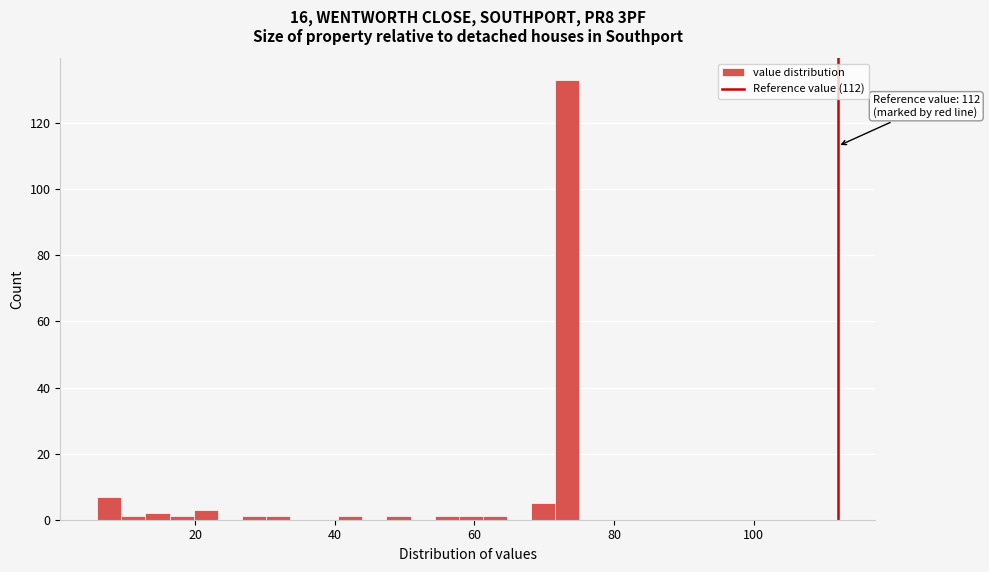

Read against the x-axis, roughly where is the centre of the tallest bar?

74